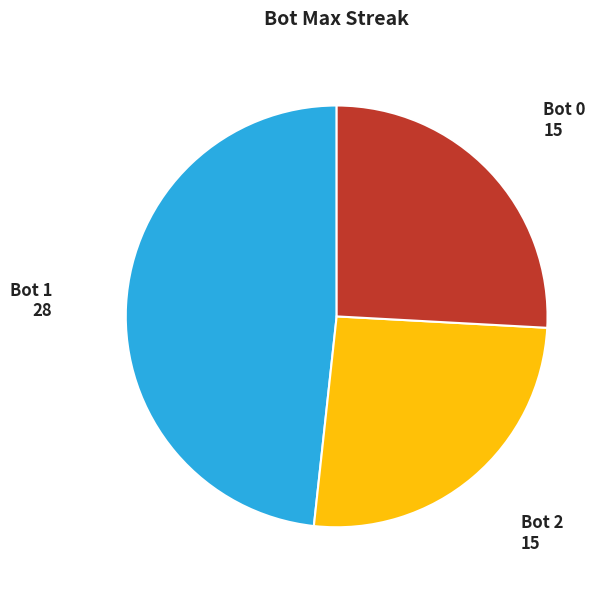

What is the largest slice in the pie chart?

Bot 1